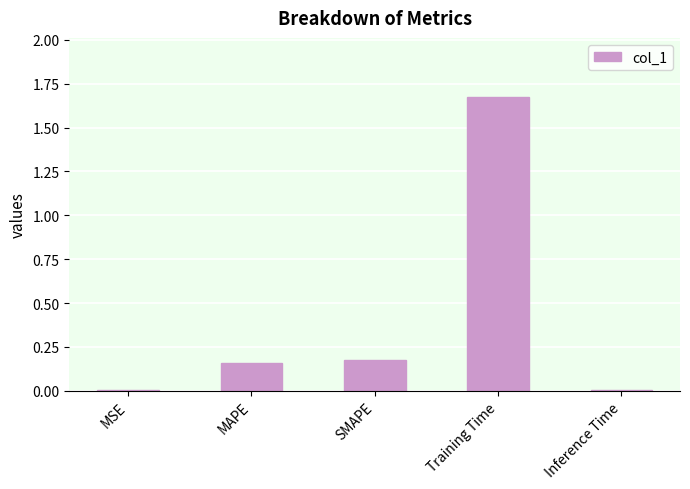

Between Training Time and MSE, which is larger?

Training Time